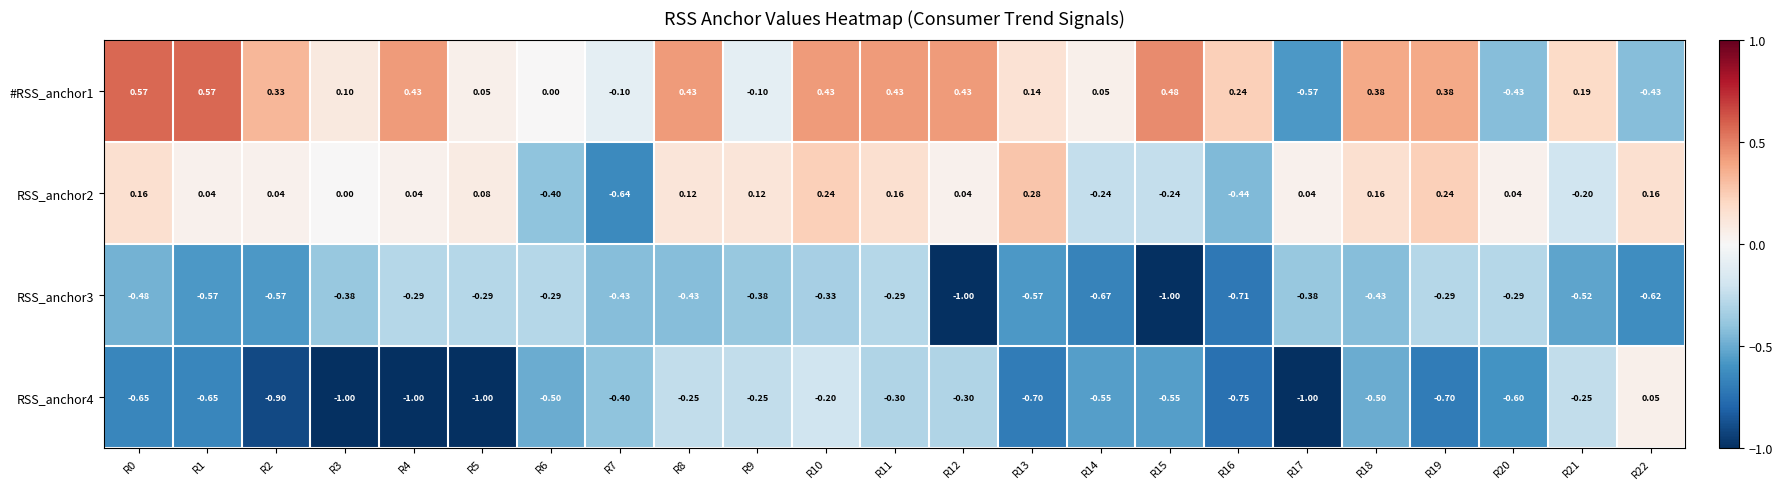

Is the value of RSS_anchor3 at R20 greater than the value of RSS_anchor2 at R19?

No